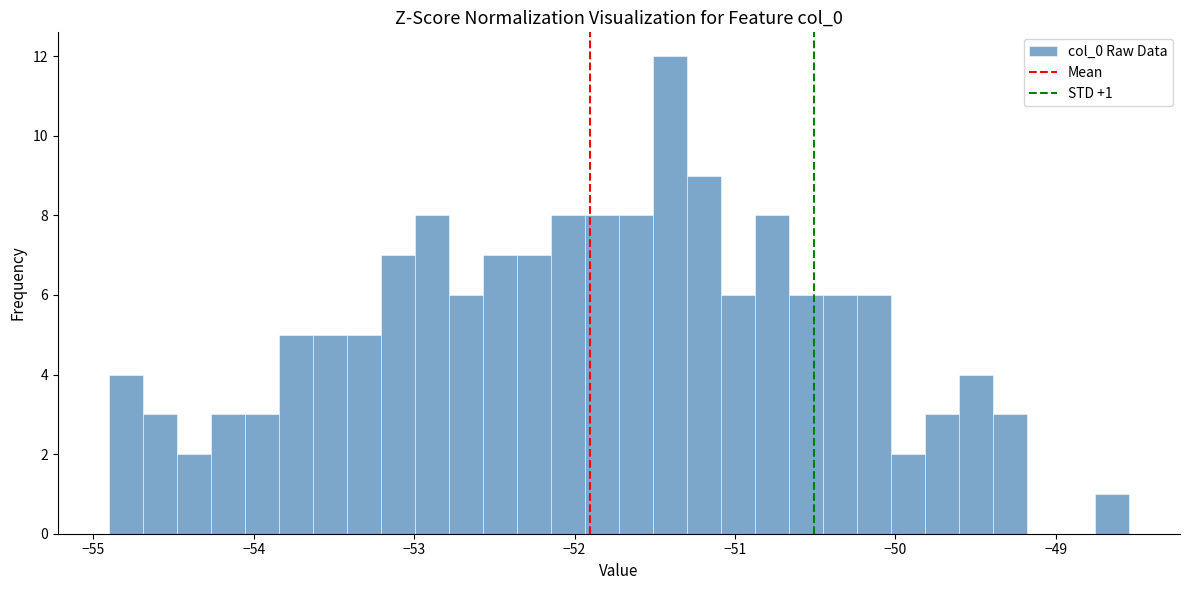

Around what value on the x-axis is the tallest bar? Give the approximate position of its centre, as read against the axis.

-51.4